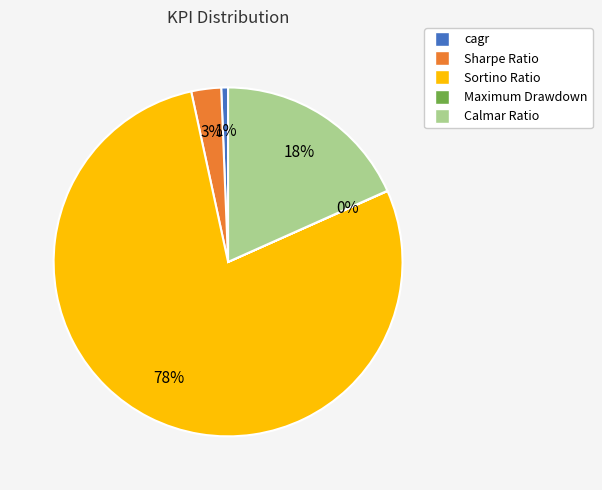

Is there a majority slice in this chart?

Yes